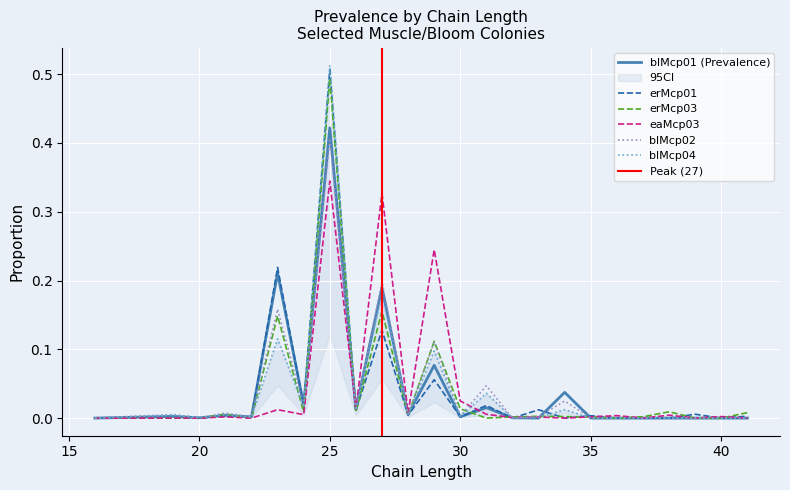

True or false: blMcp02 and erMcp01 cross at least once.

True